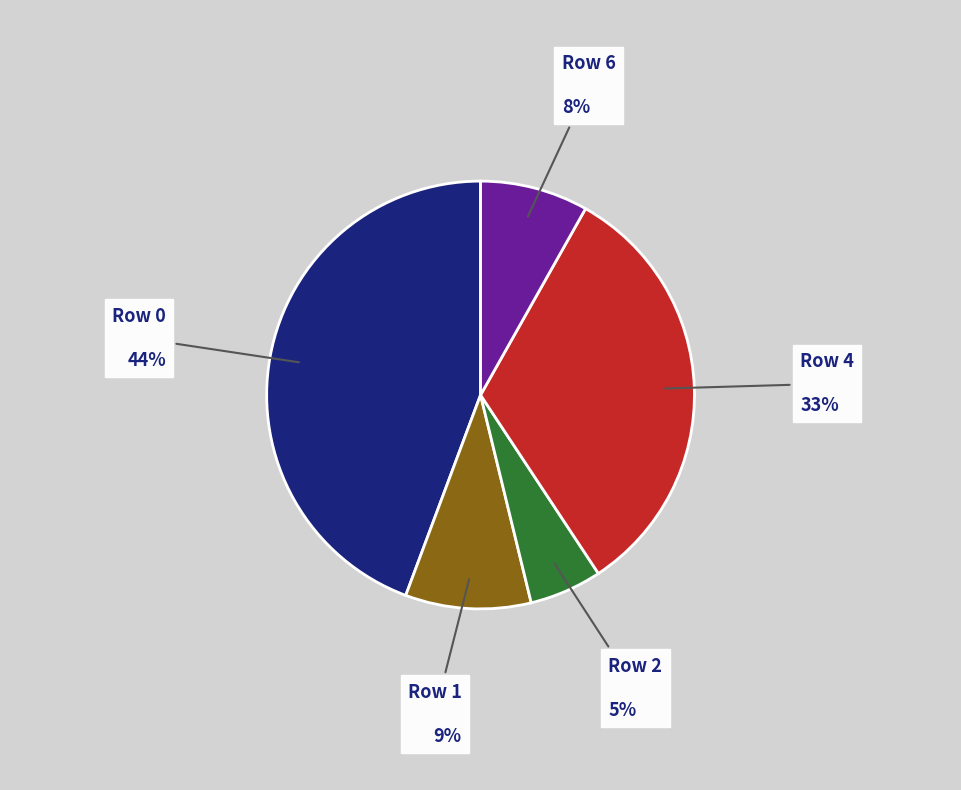

Does any single category account for the majority?

No